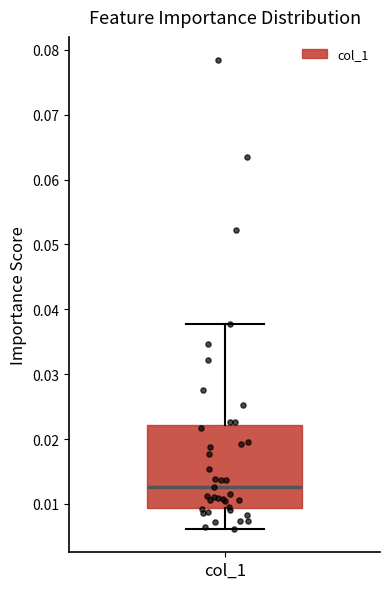

Read this box plot against the y-axis: the position of the median line, the range covered by the box, and the ends of both whiskers. The values are not printed on the chart, so give them approximately, as read against the axis.

median 0.013, box 0.009 to 0.022, whiskers 0.006 to 0.038